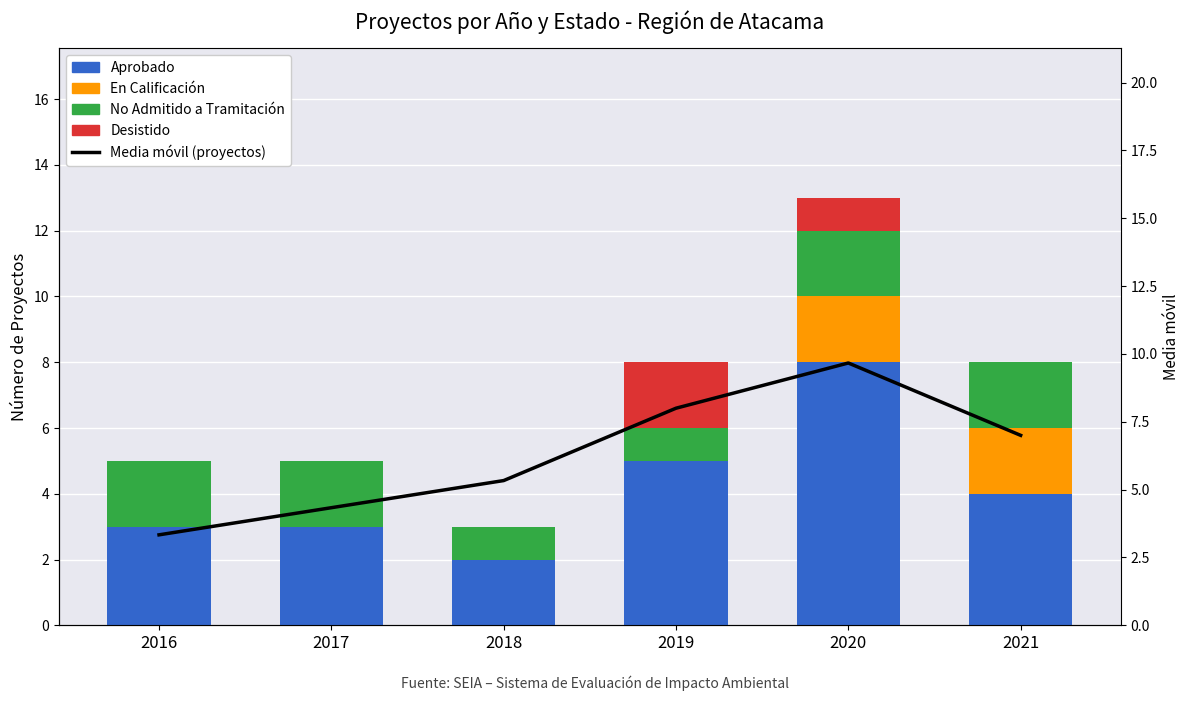

Reading right to left, extract all data points from this chart.

Aprobado: 4.0	8.0	5.0	2.0	3.0	3.0
En Calificación: 2.0	2.0	0.0	0.0	0.0	0.0
No Admitido a Tramitación: 2.0	2.0	1.0	1.0	2.0	2.0
Desistido: 0.0	1.0	2.0	0.0	0.0	0.0
Media móvil (proyectos): 7.0	9.7	8.0	5.3	4.3	3.3